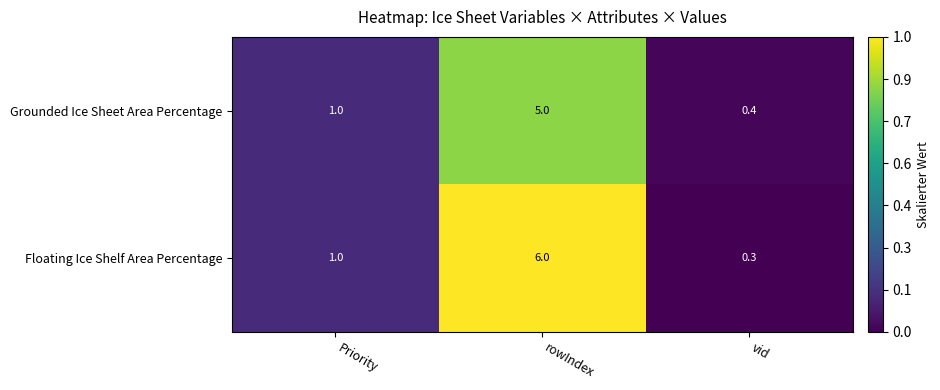

At which label is Grounded Ice Sheet Area Percentage closest to 2?

Priority